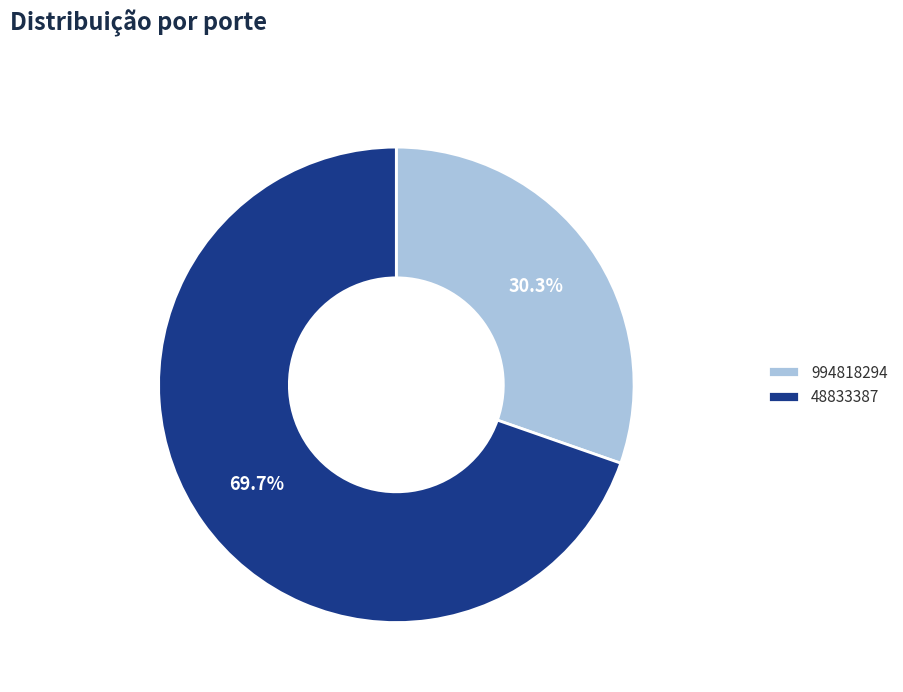

Which has a higher value, 994818294 or 48833387?

48833387